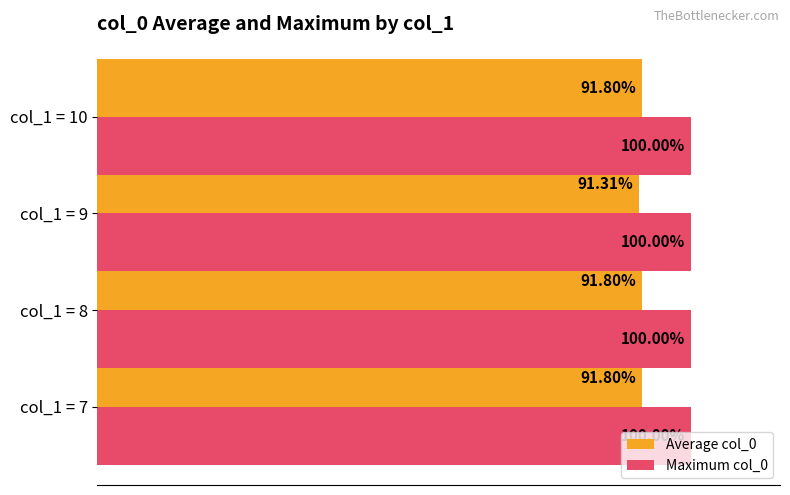

Rank the series by their maximum value, from lowest to highest.

Average col_0, Maximum col_0